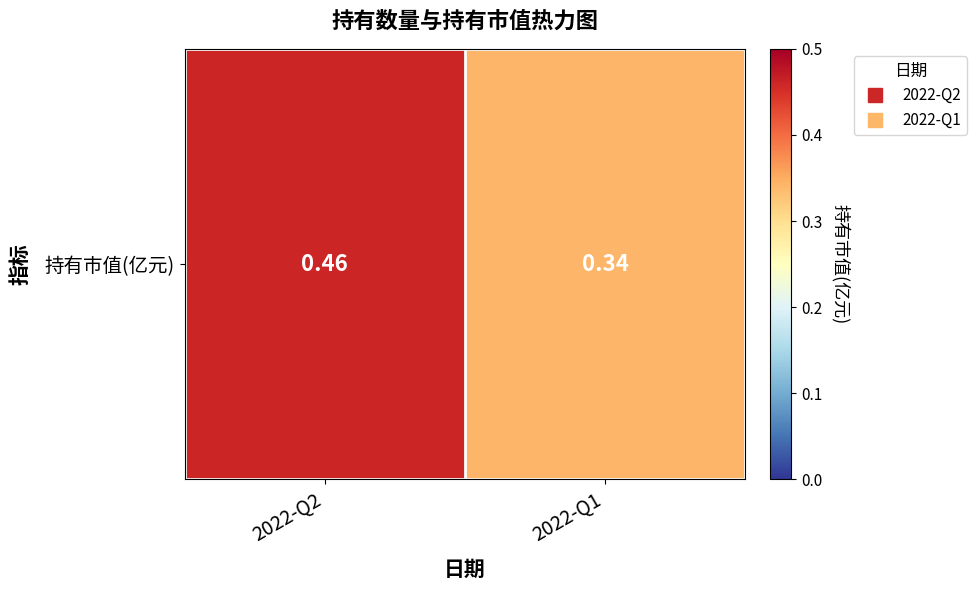

Which label corresponds to the largest value in the chart?

2022-Q2